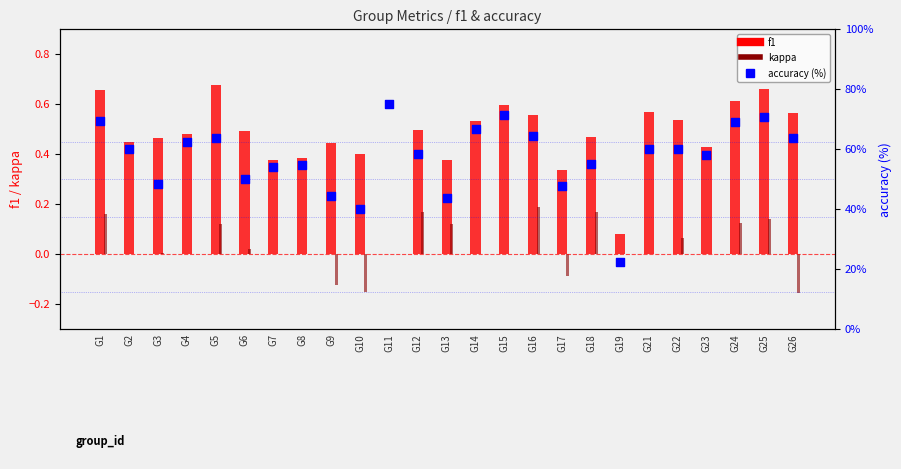

Which series has the largest total across all categories?

accuracy (%)